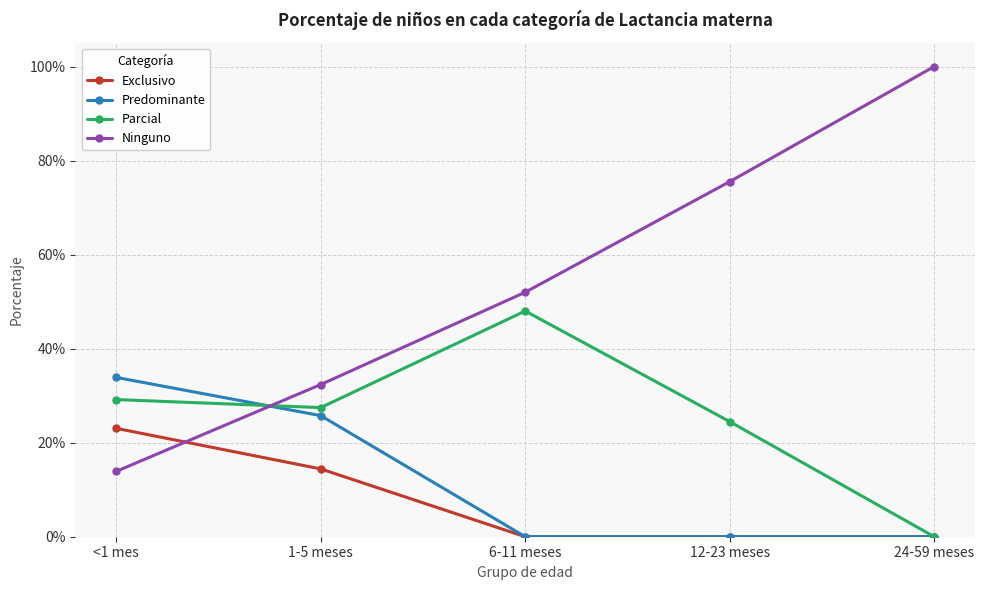

Does the chart have visible grid lines?

Yes